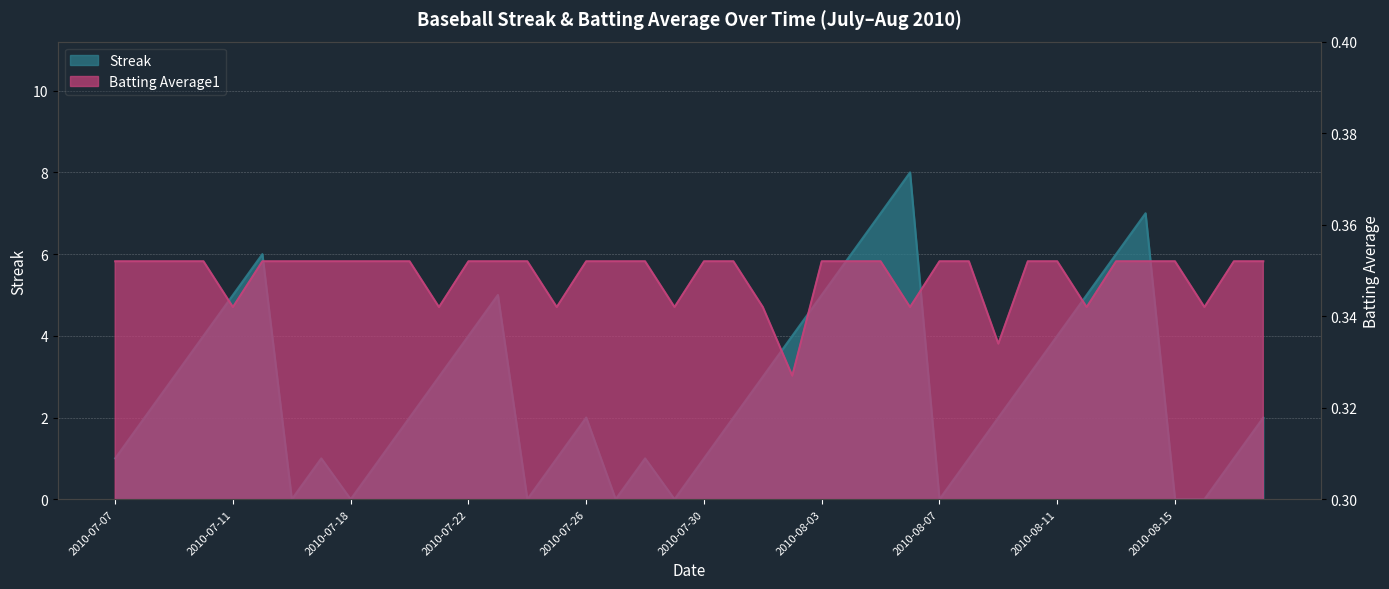

Reading right to left, list all the values displayed in this chart.

Streak: 2.0	1.0	0.0	0.0	7.0	6.0	5.0	4.0	3.0	2.0	1.0	0.0	8.0	7.0	6.0	5.0	4.0	3.0	2.0	1.0	0.0	1.0	0.0	2.0	1.0	0.0	5.0	4.0	3.0	2.0	1.0	0.0	1.0	0.0	6.0	5.0	4.0	3.0	2.0	1.0
Batting Average1: 0.4	0.4	0.3	0.4	0.4	0.4	0.3	0.4	0.4	0.3	0.4	0.4	0.3	0.4	0.4	0.4	0.3	0.3	0.4	0.4	0.3	0.4	0.4	0.4	0.3	0.4	0.4	0.4	0.3	0.4	0.4	0.4	0.4	0.4	0.4	0.3	0.4	0.4	0.4	0.4